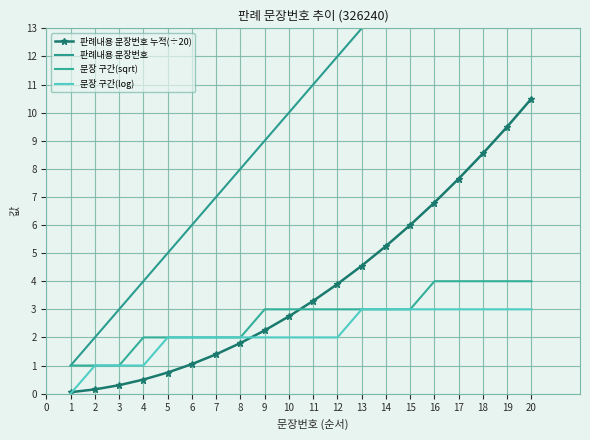

True or false: 문장 구간(log) and 문장 구간(sqrt) intersect in this chart.

False